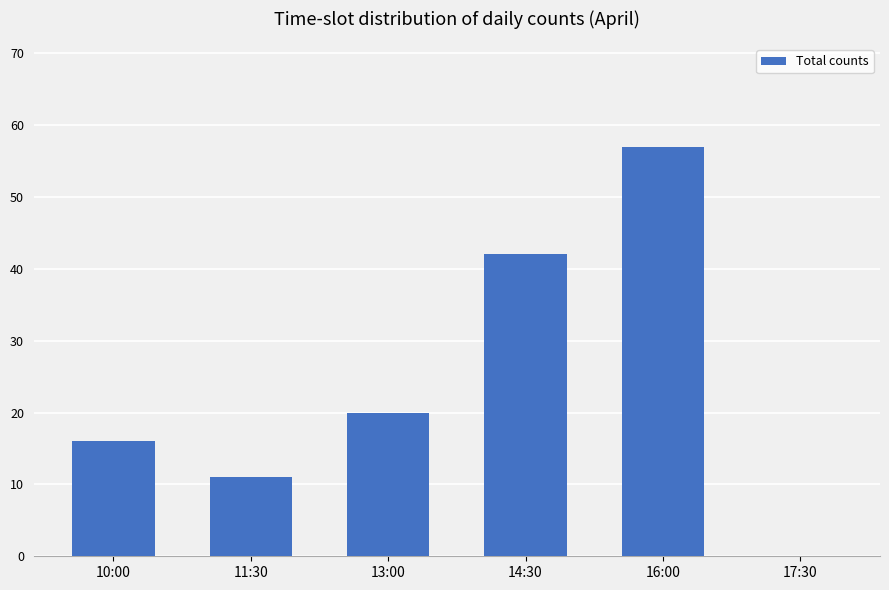

True or false: the data shows 4 at 10:00.

False